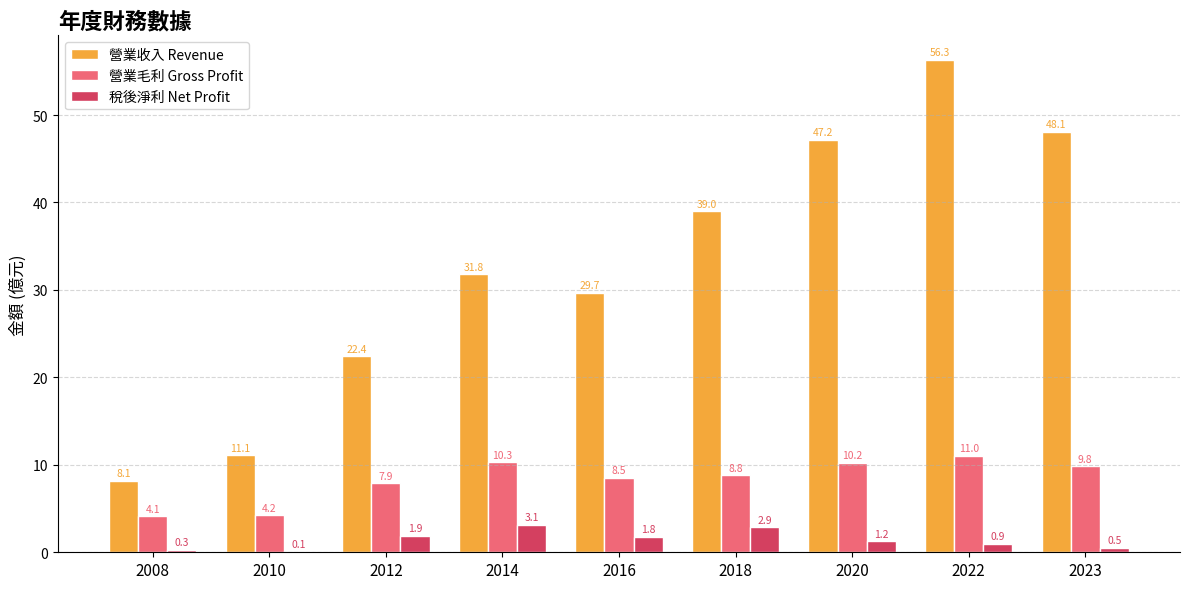

What is the total value across all series at 2018?

50.7